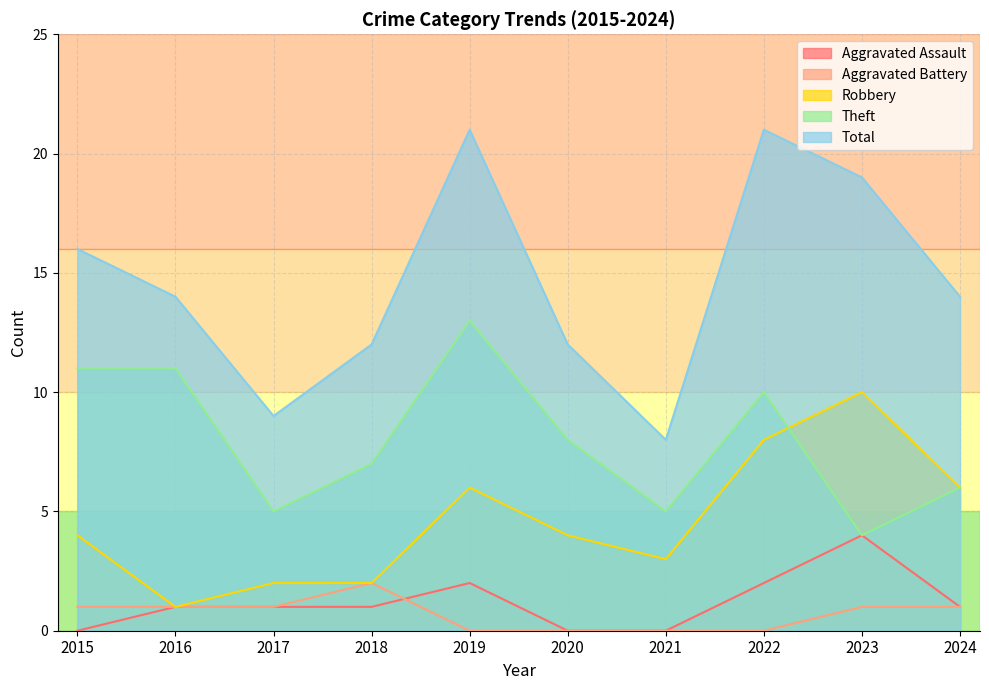

Is the value of Aggravated Assault at 2024 greater than the value of Theft at 2021?

No